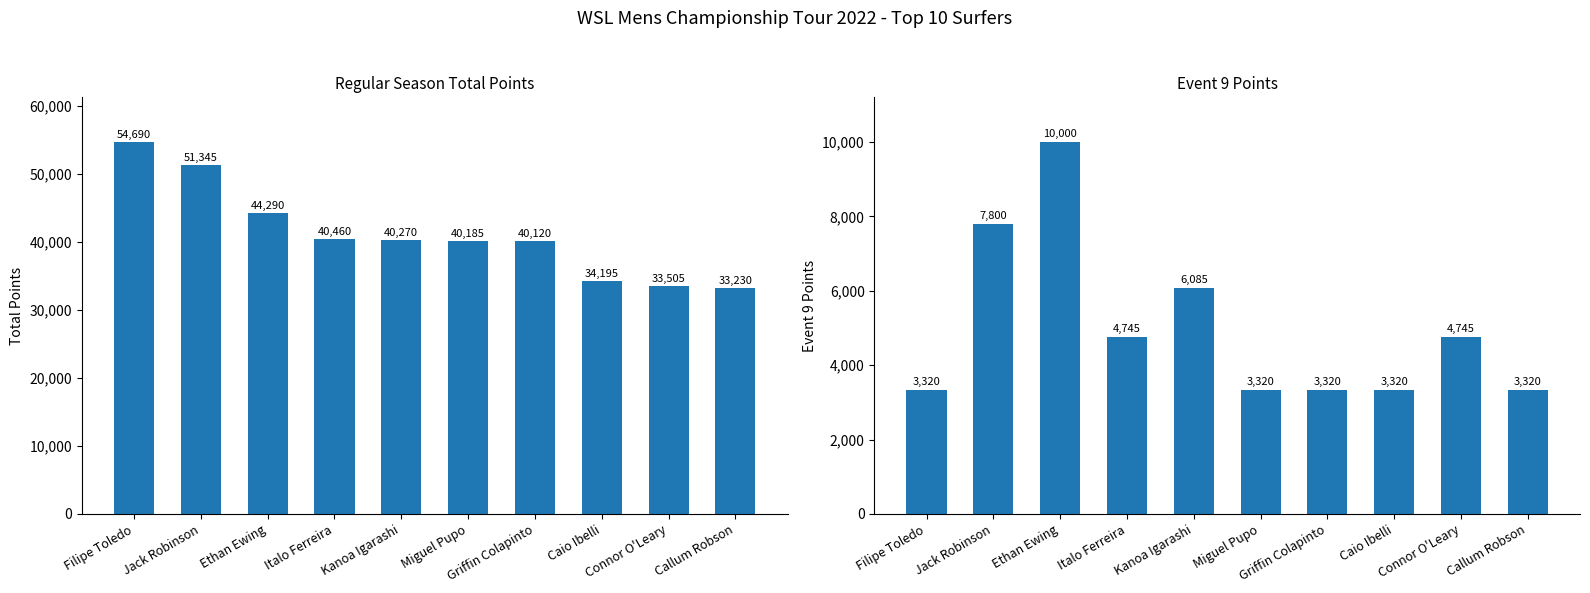

At which label does Event 9 Points first exceed 4745?

Jack Robinson